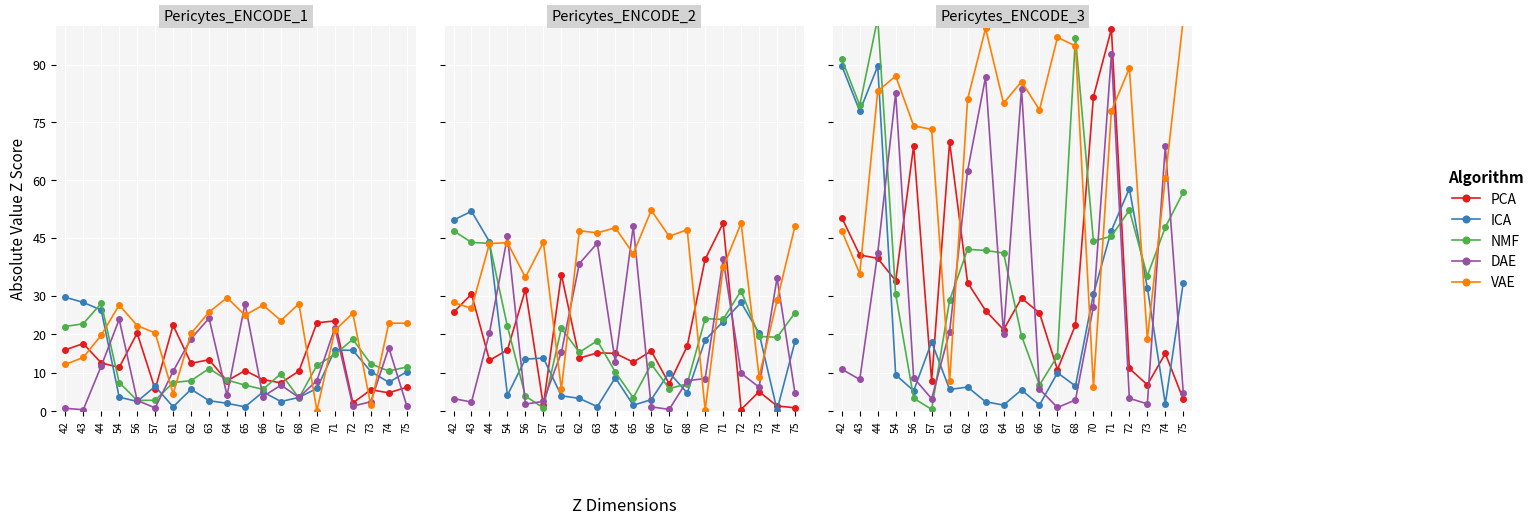

Where does the VAE series first go above 79?

44